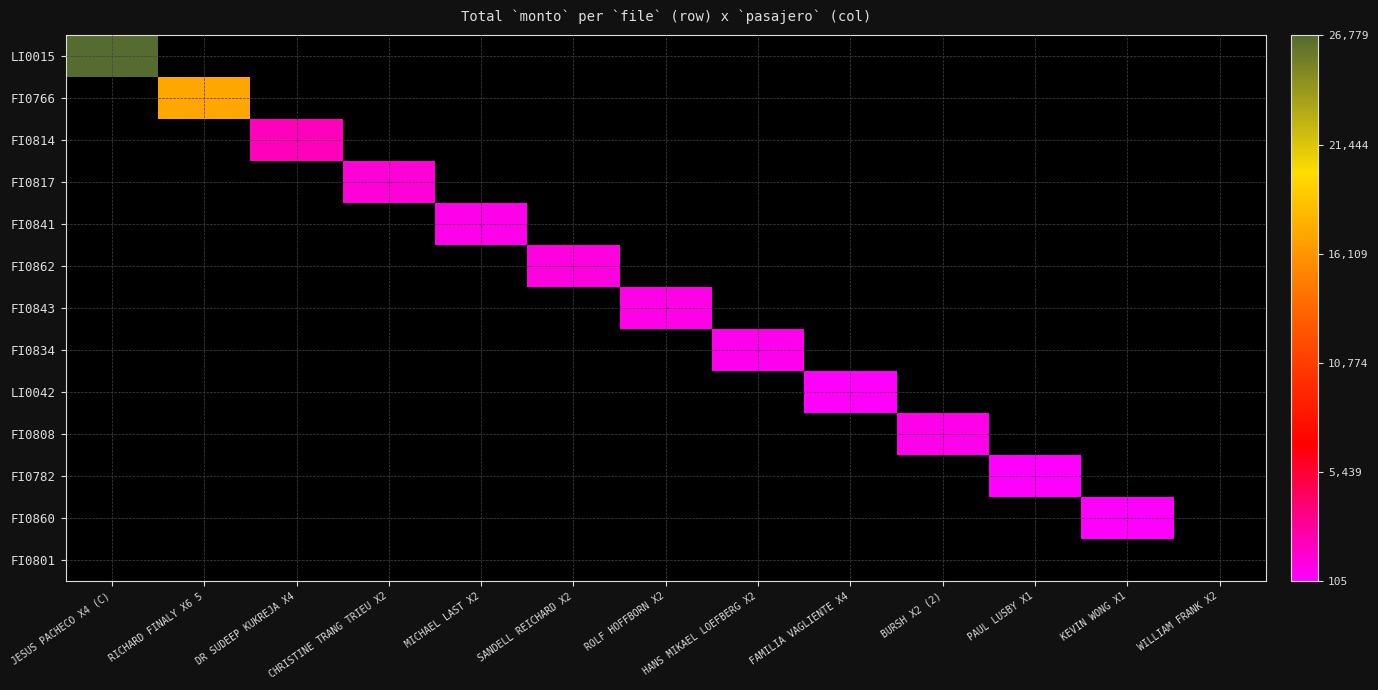

Which series has the widest spread of values?

LI0015